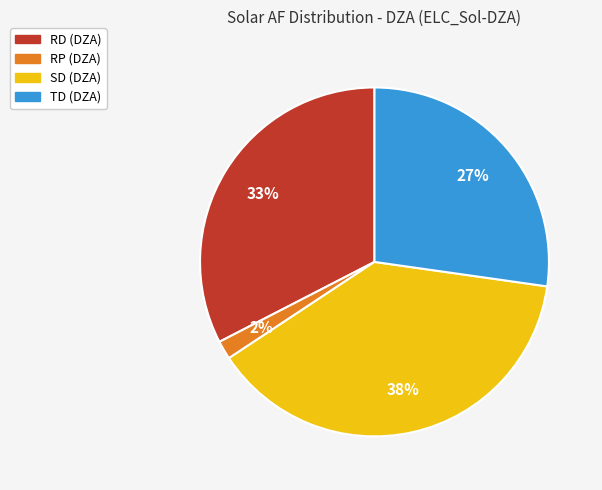

Count the number of slices in the pie.

4